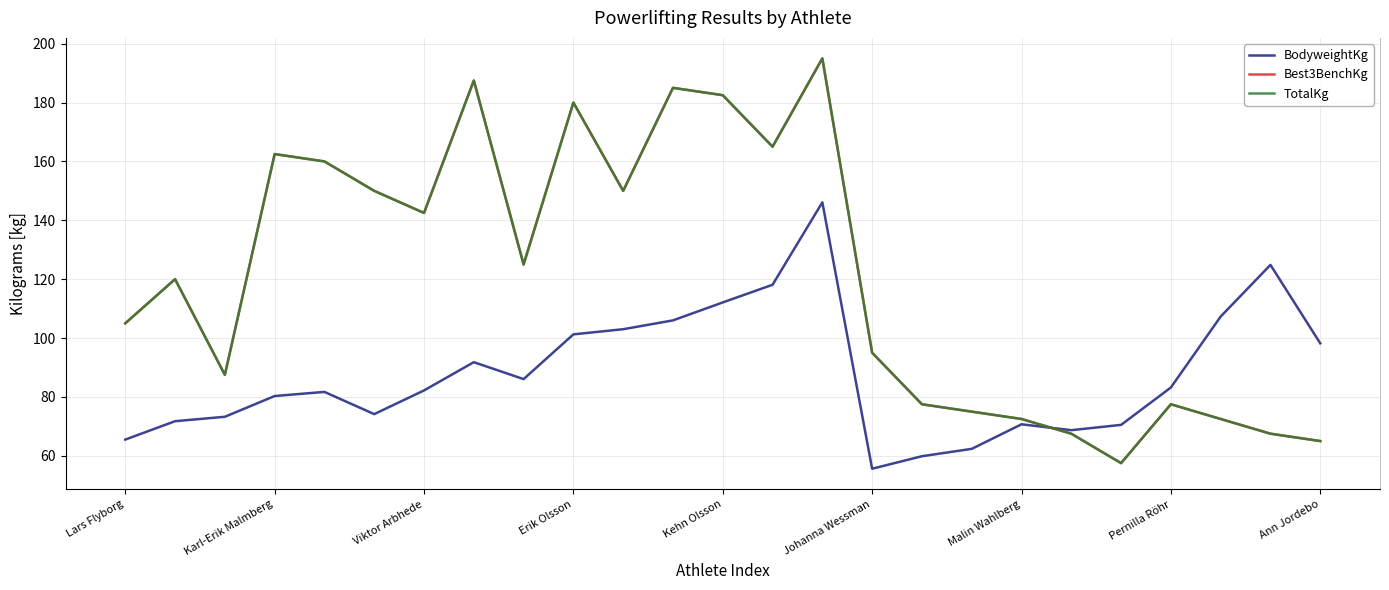

Which series has the largest total across all categories?

Best3BenchKg